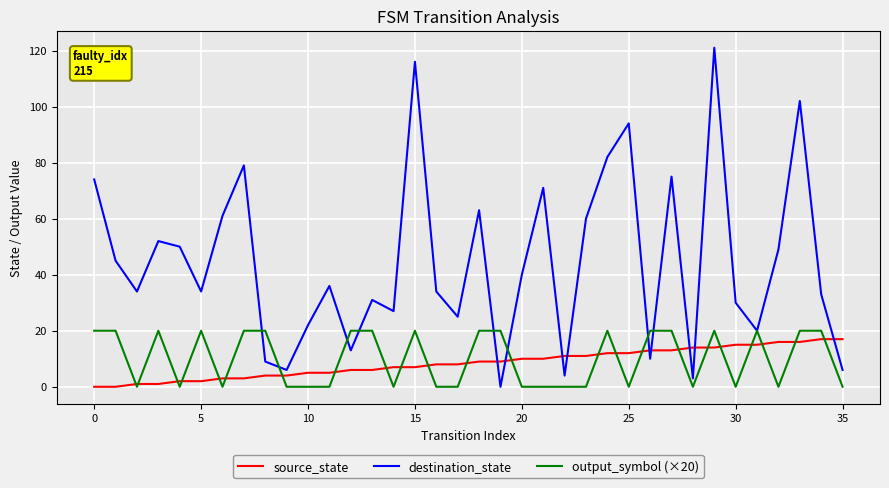

Which series has the widest spread of values?

destination_state